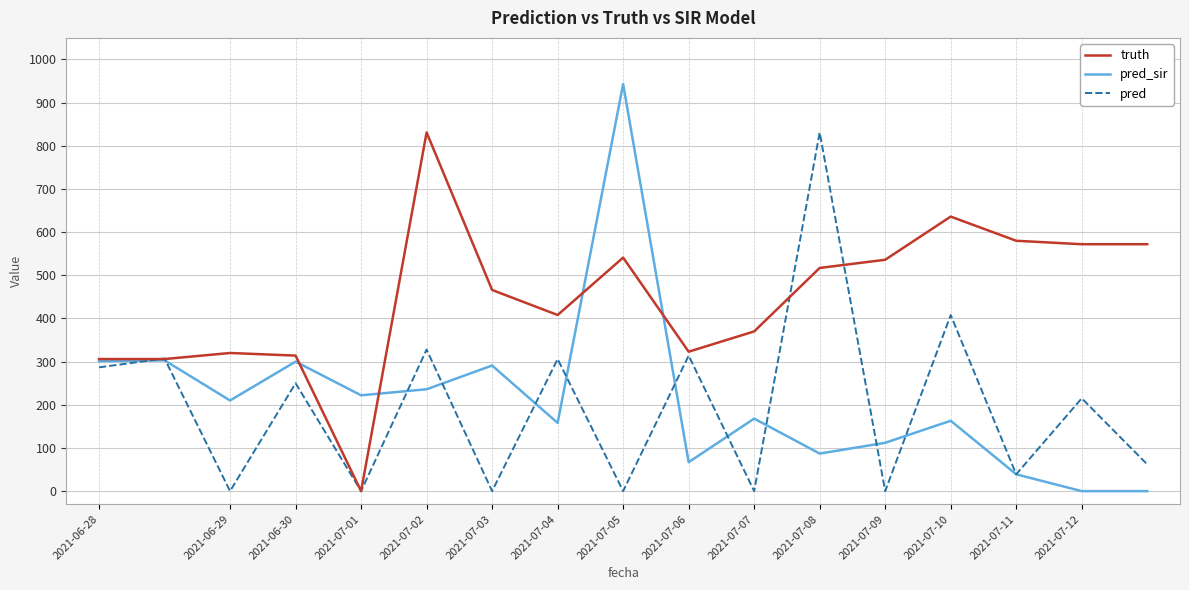

How many lines are shown in the chart?

3